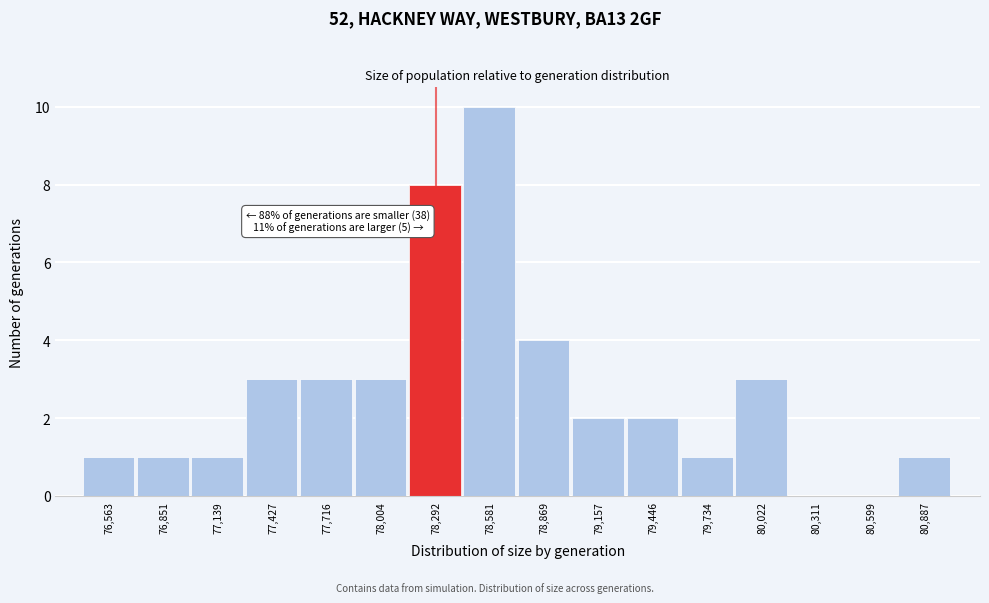

Reading left to right, list all the values displayed in this chart.

76,563=1	76,851=1	77,139=1	77,427=3	77,716=3	78,004=3	78,292=8	78,581=10	78,869=4	79,157=2	79,446=2	79,734=1	80,022=3	80,311=0	80,599=0	80,887=1